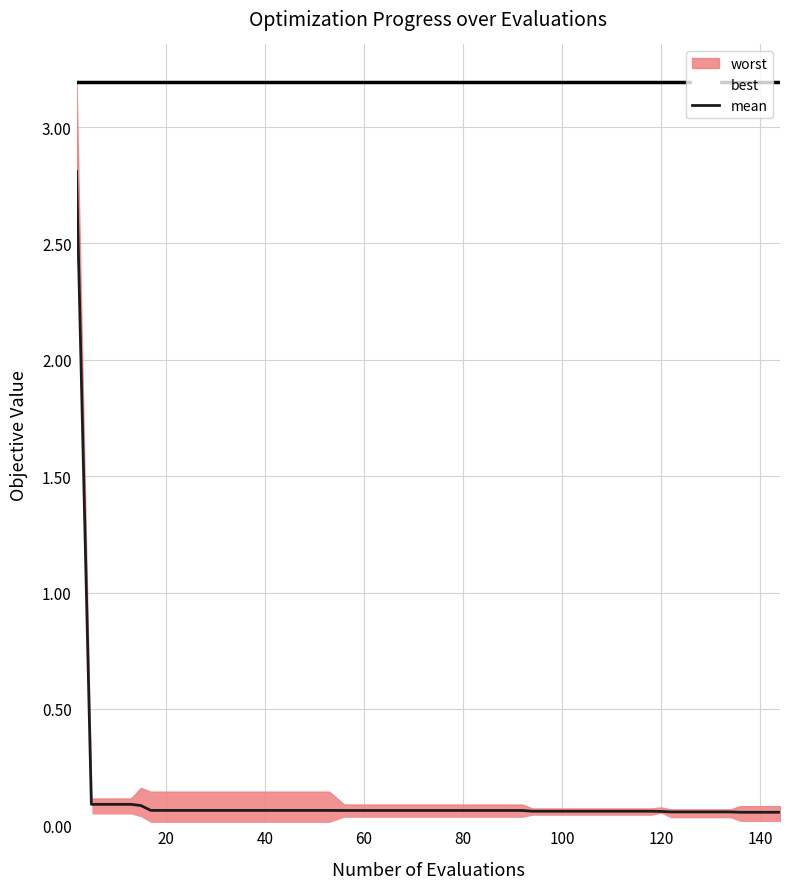

What is the value of the 33rd point from the left?

0.1